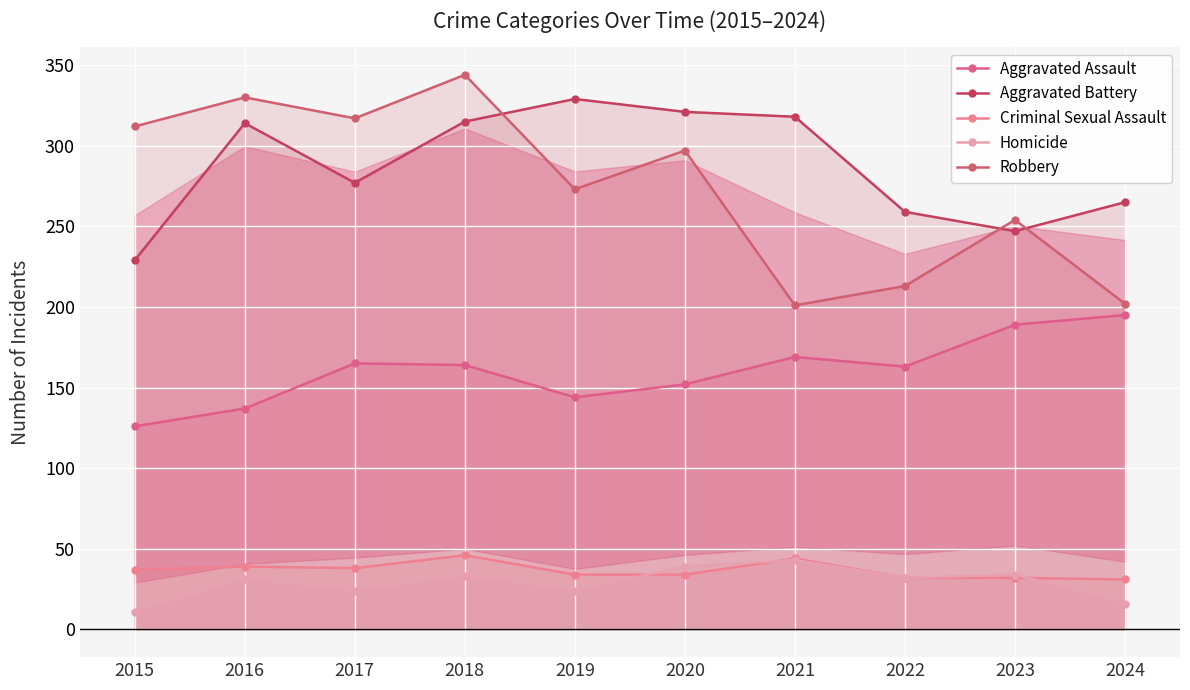

Which series has the largest total across all categories?

Aggravated Battery